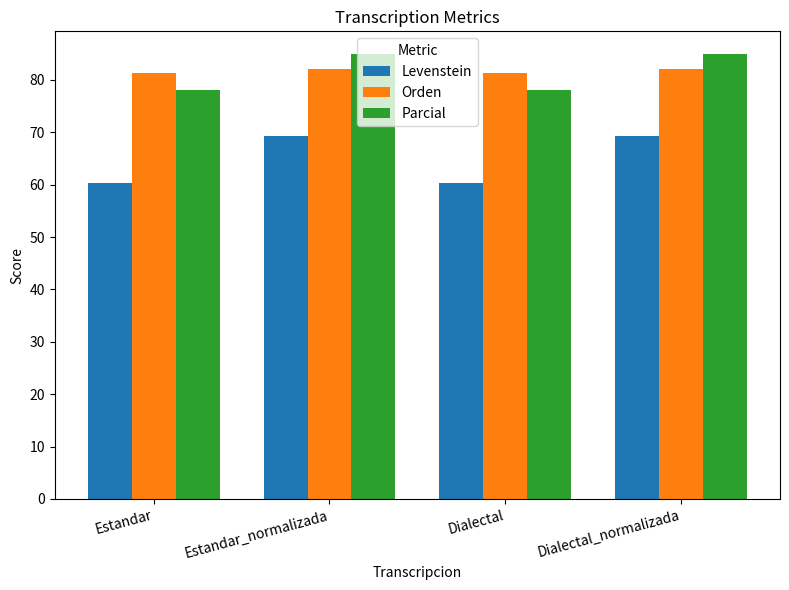

The Parcial series shows 24.2 at Estandar_normalizada. True or false?

False